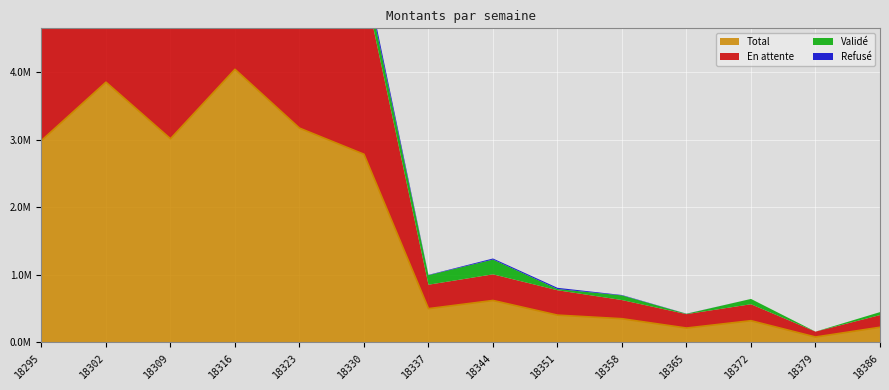

True or false: Validé and En attente cross at least once.

False